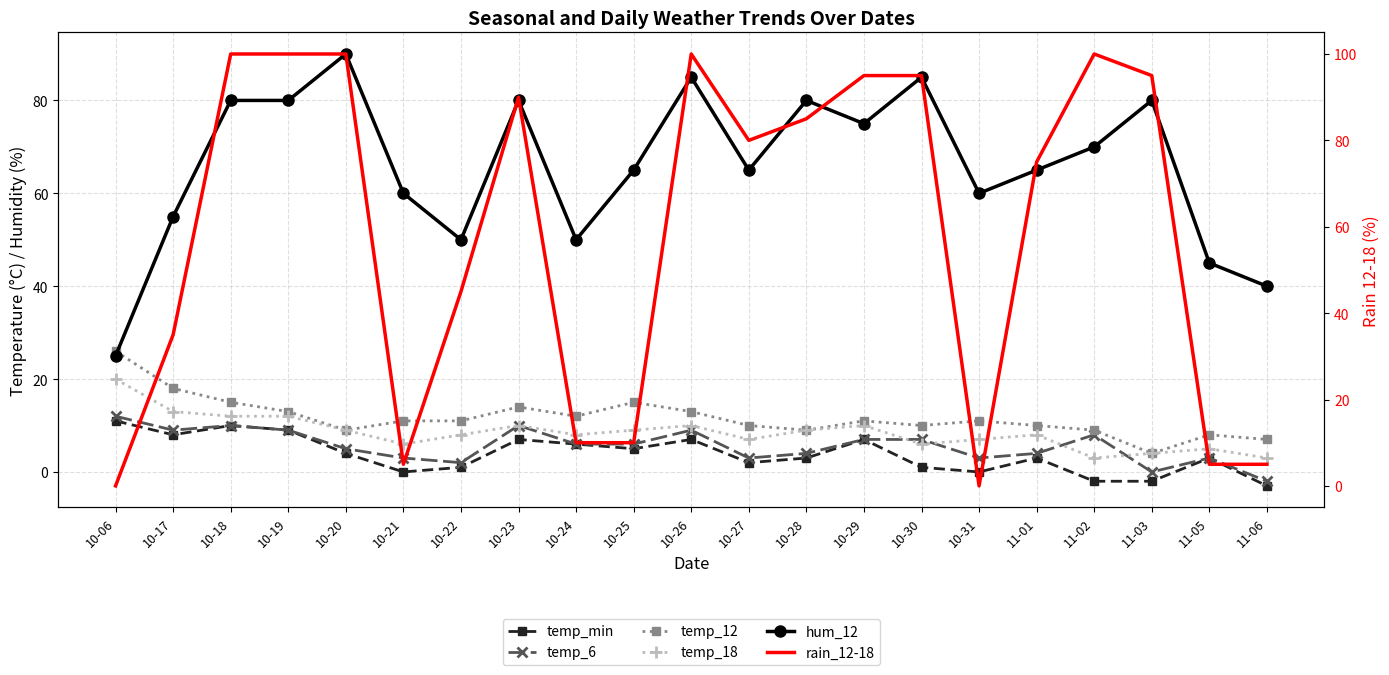

How many positive values does the temp_min series have?

16